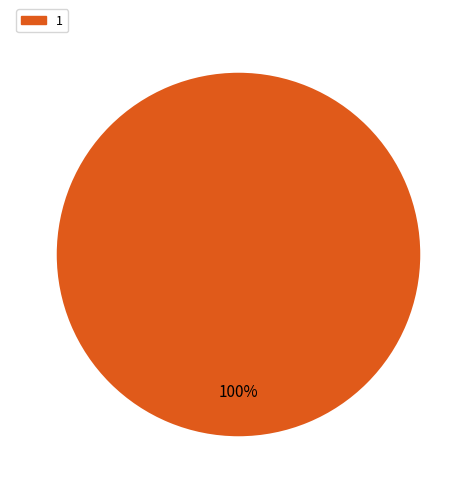

True or false: 1 accounts for 100% of the total.

True